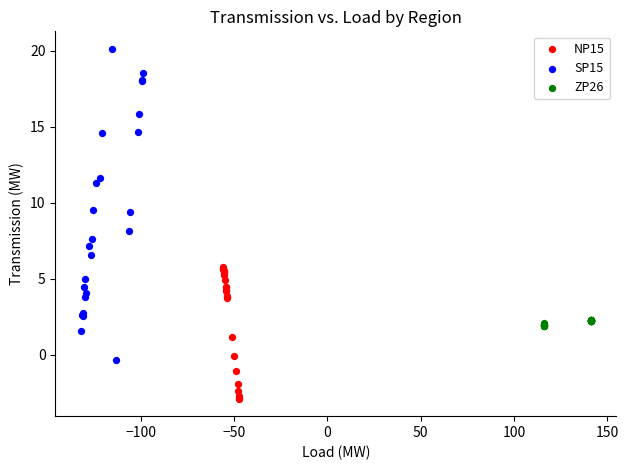

Which series reaches the minimum Y coordinate?

NP15